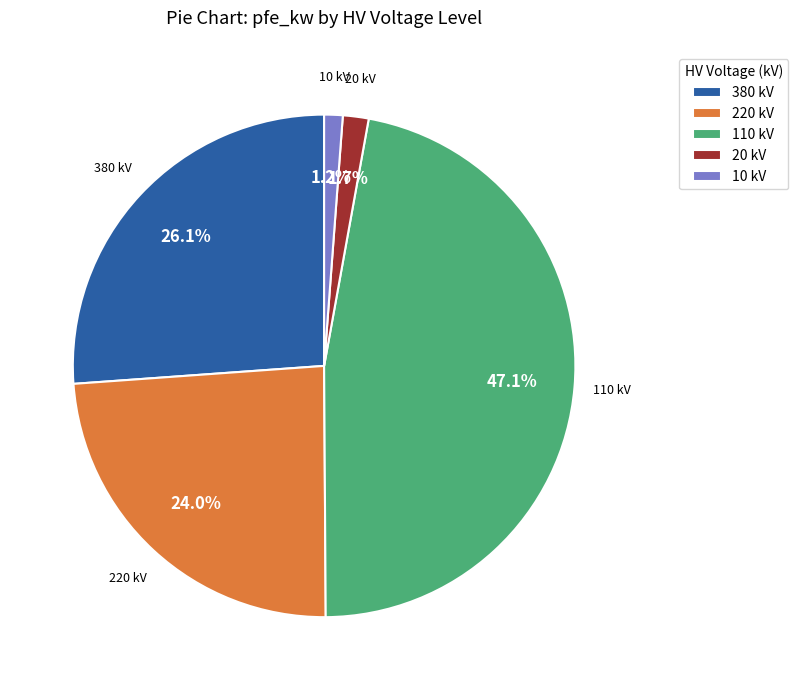

How many slices are in this pie chart?

5